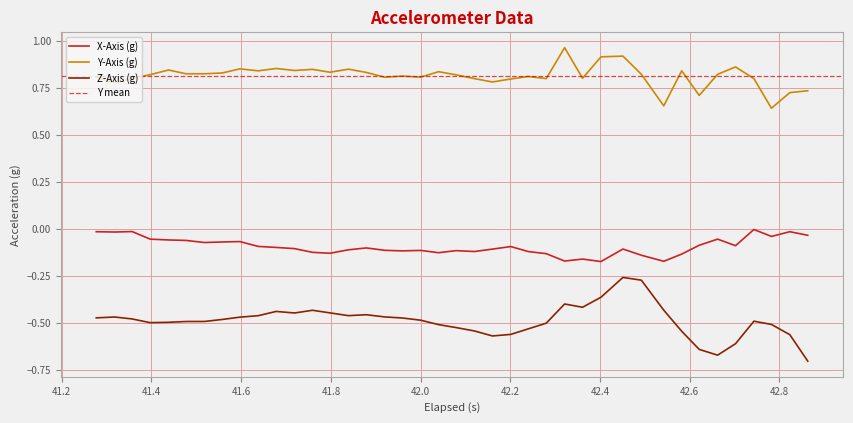

True or false: X-Axis (g) and Y-Axis (g) cross at least once.

False